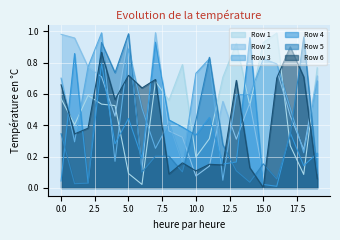

Does the chart display data point markers on the line(s)?

No